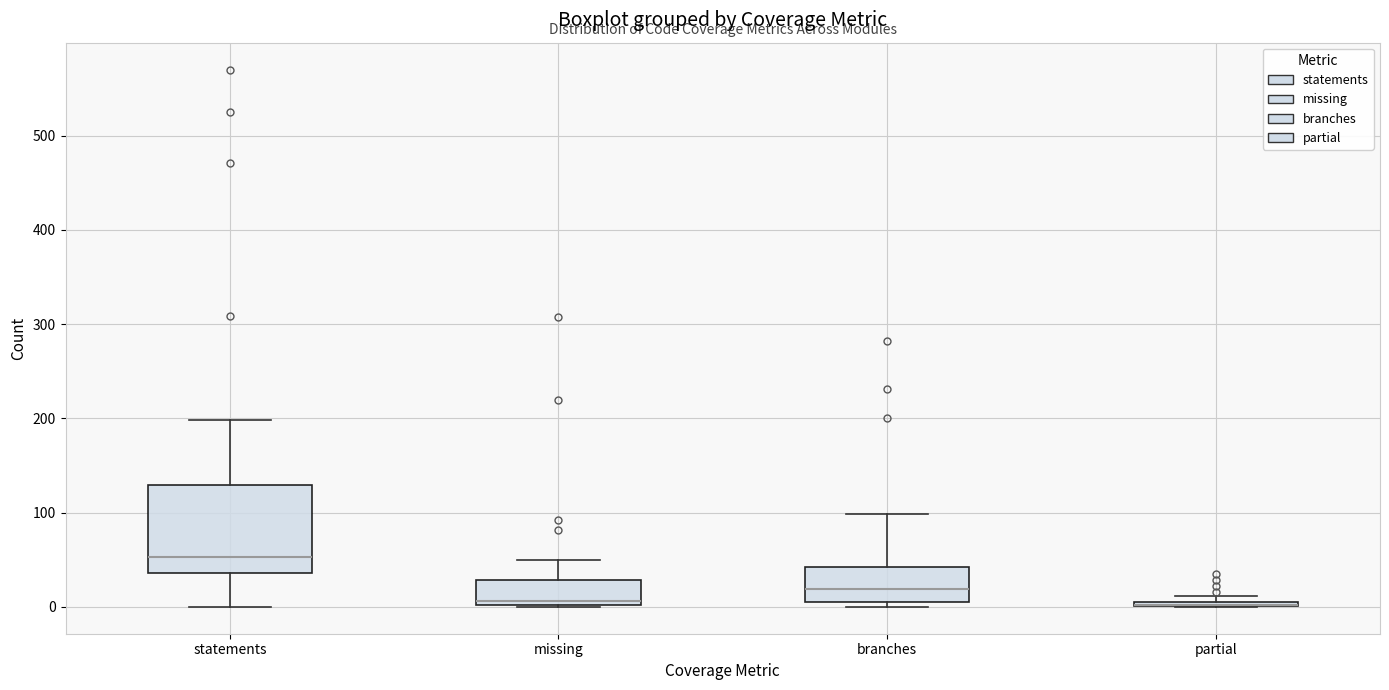

Comparing the boxes themselves (not the whiskers), which one is the tallest?

statements